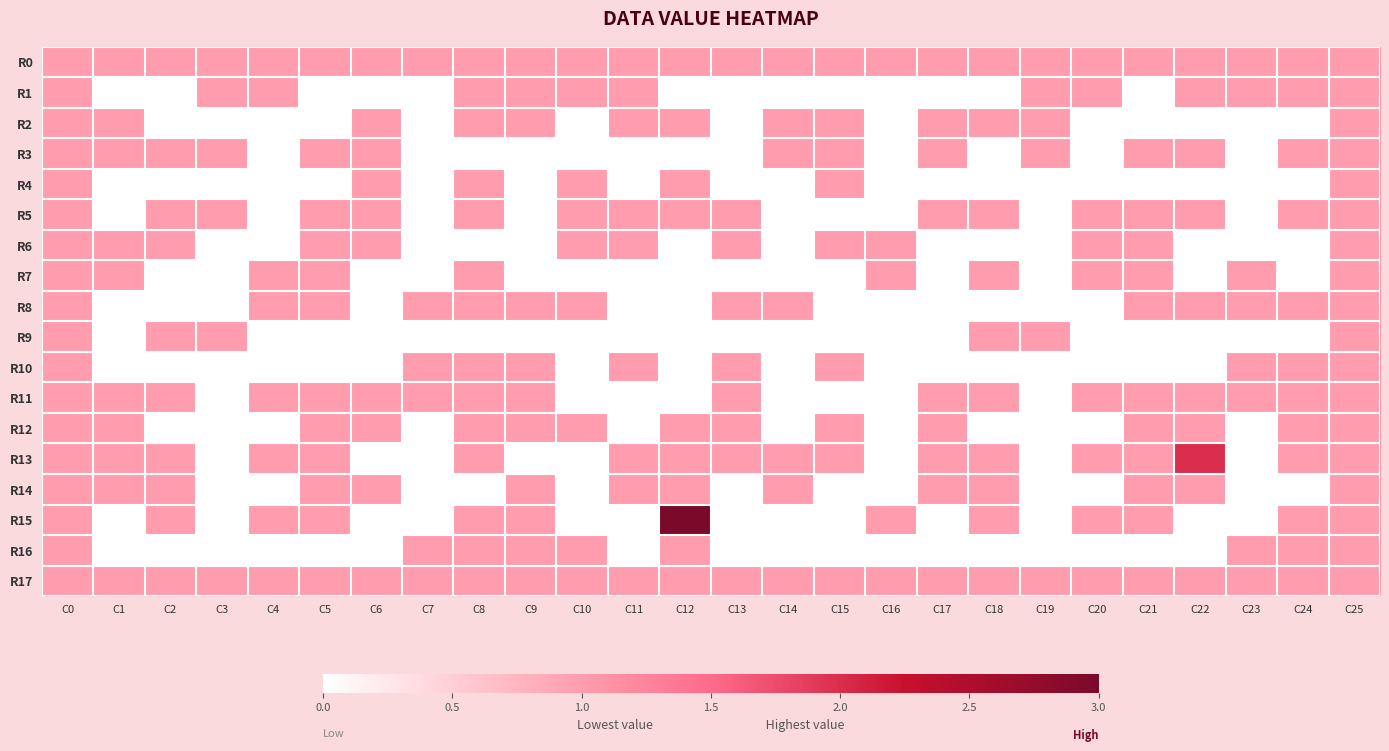

At C19, list the series in order from largest to smallest.

R0, R1, R2, R3, R9, R17, R4, R5, R6, R7, R8, R10, R11, R12, R13, R14, R15, R16